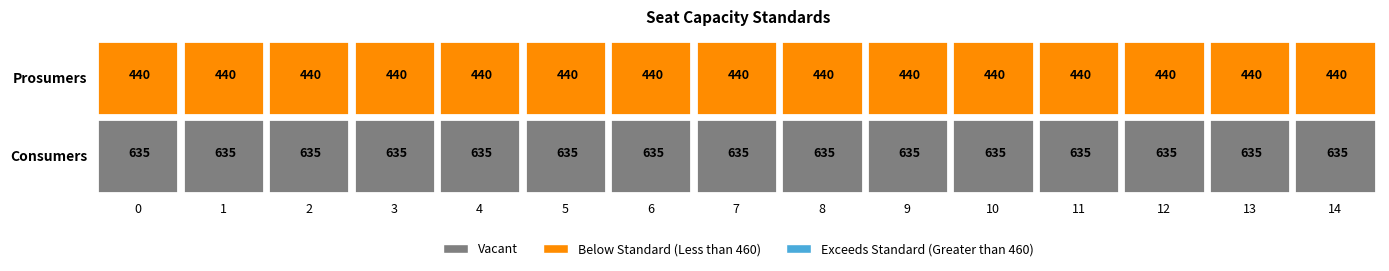

What is the sum of the Consumers values at 6 and 12?

1270